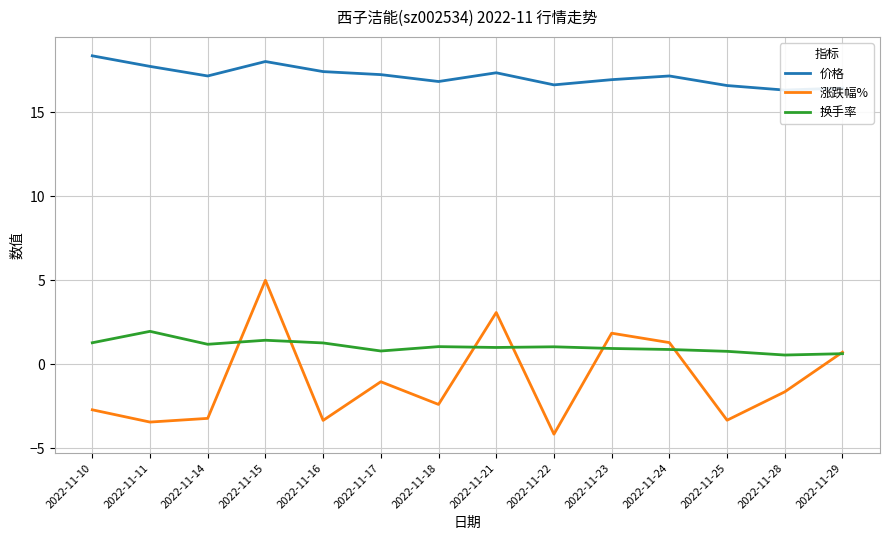

How many data points in 价格 are less than 17?

6